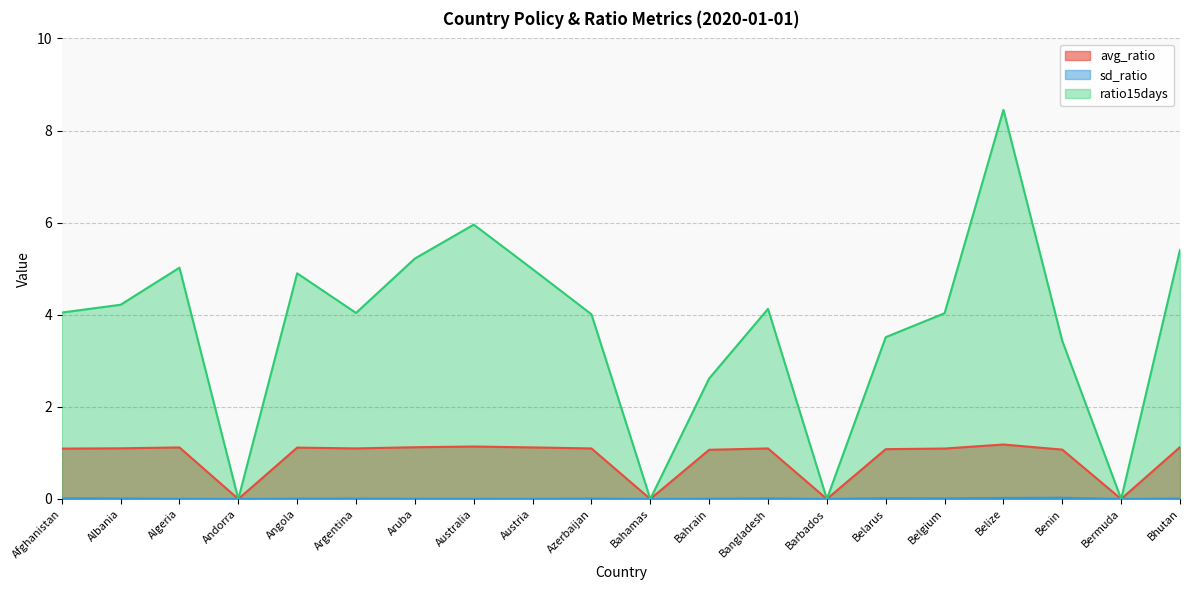

List the series in order of their overall mean, highest first.

ratio15days, avg_ratio, sd_ratio